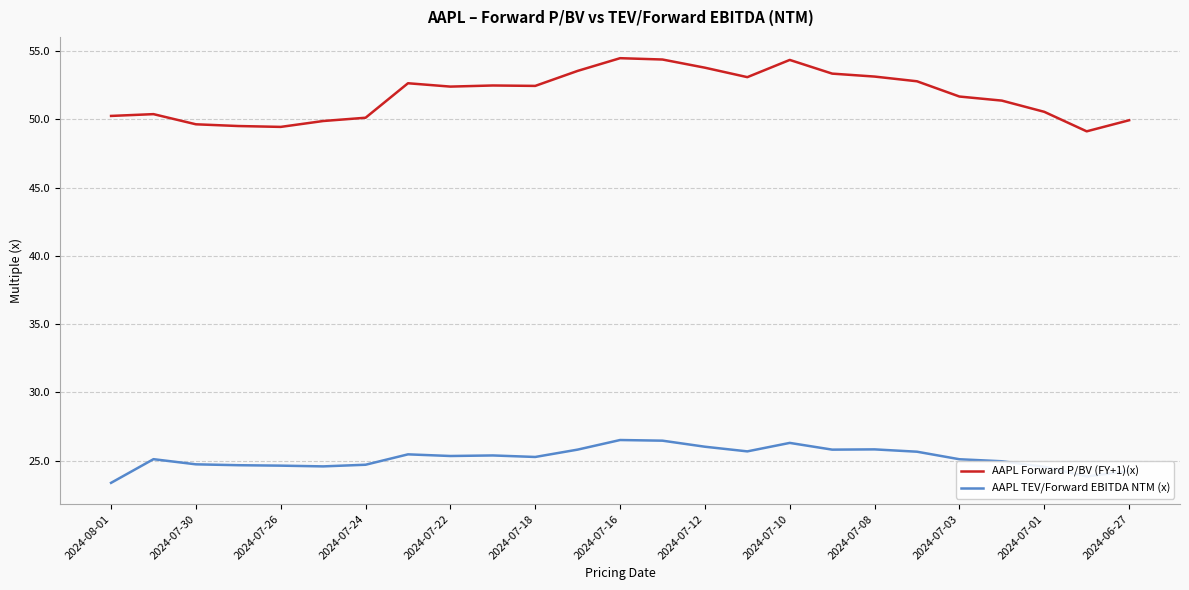

Which series has the largest total across all categories?

AAPL Forward P/BV (FY+1)(x)